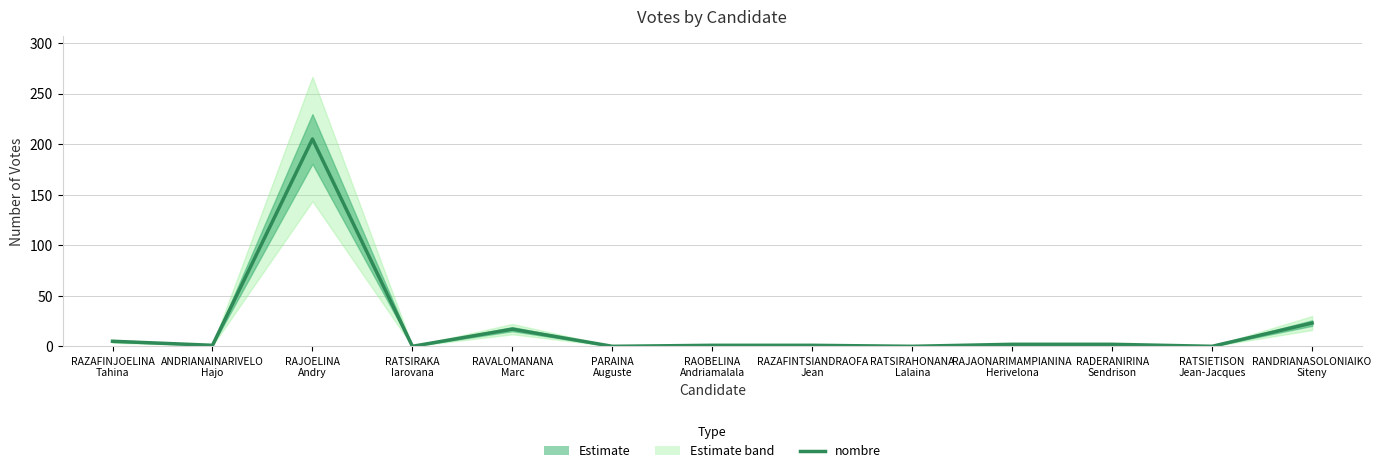

How many points are lower than both their immediate neighbors (excluding endpoints)?

5